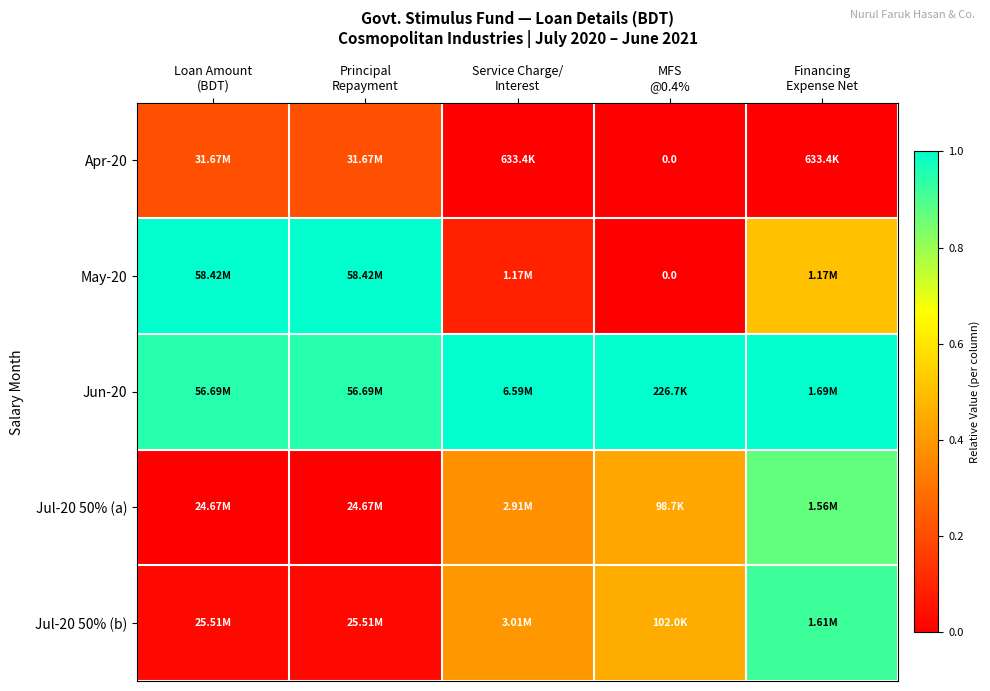

How many series are shown in this chart?

5